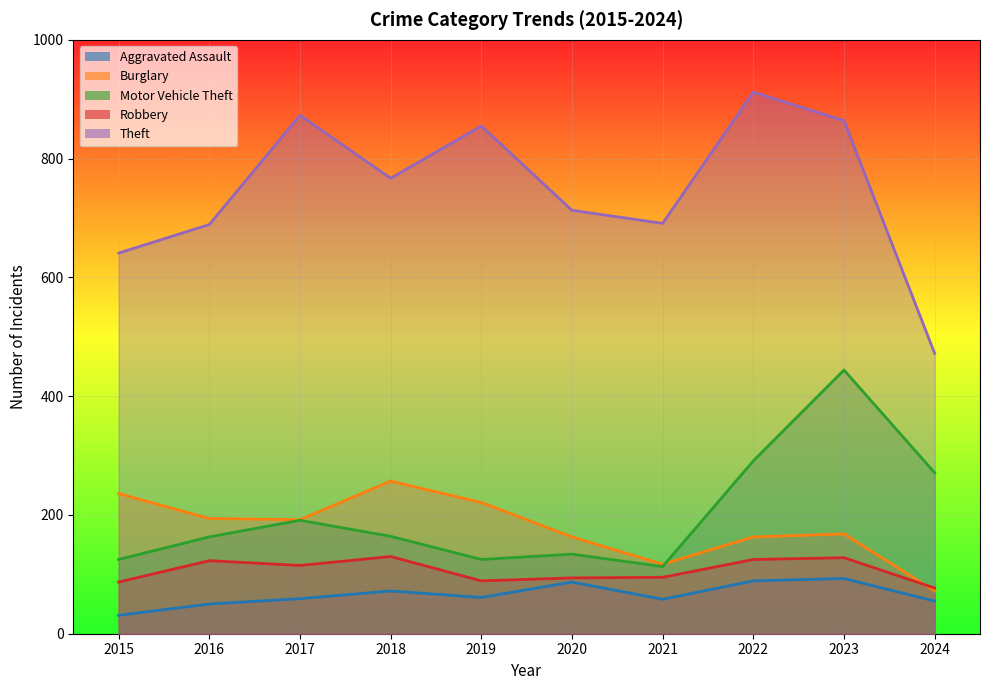

Is it true that Aggravated Assault equals 24 at 2020?

False